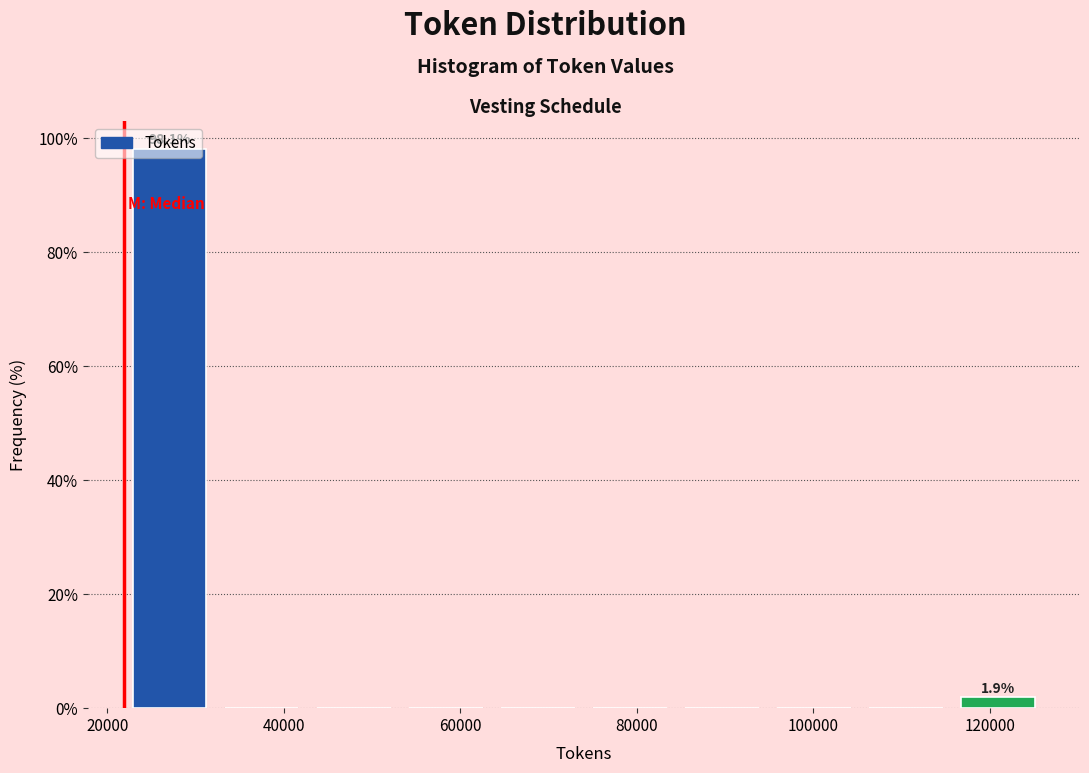

Which range on the x-axis has the tallest bar?

22000 to 32000